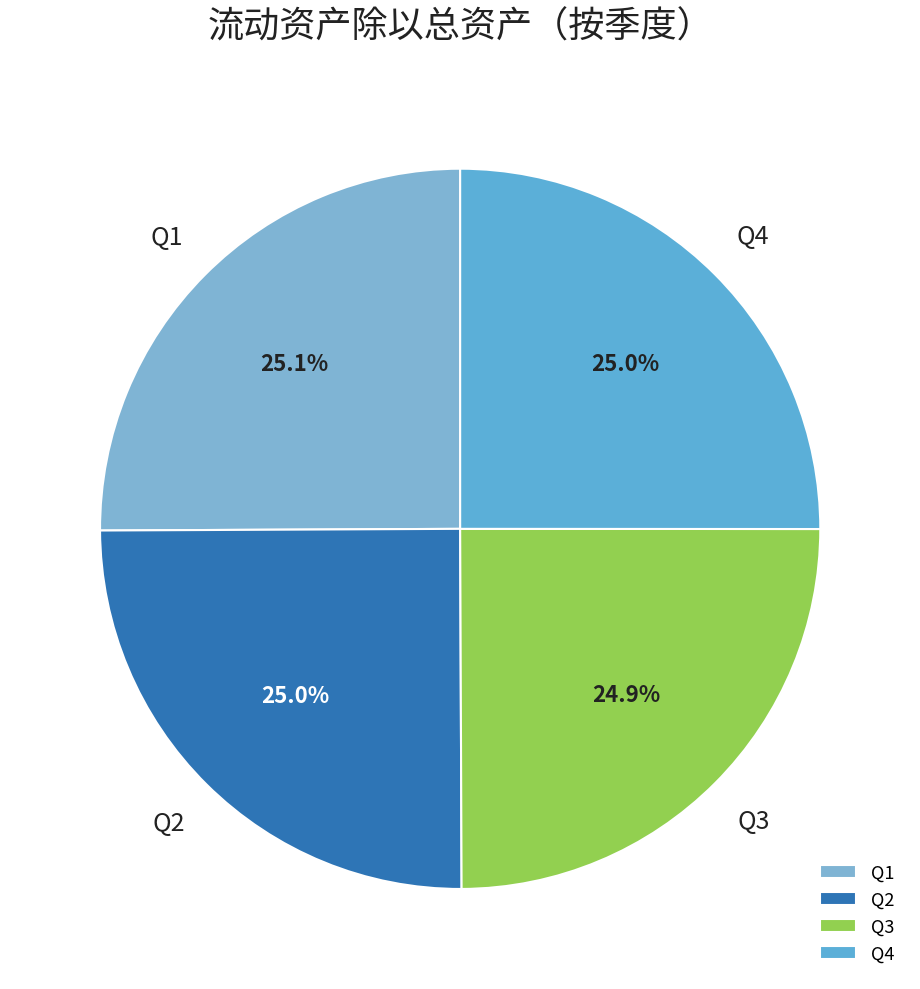

How many segments does this pie chart have?

4